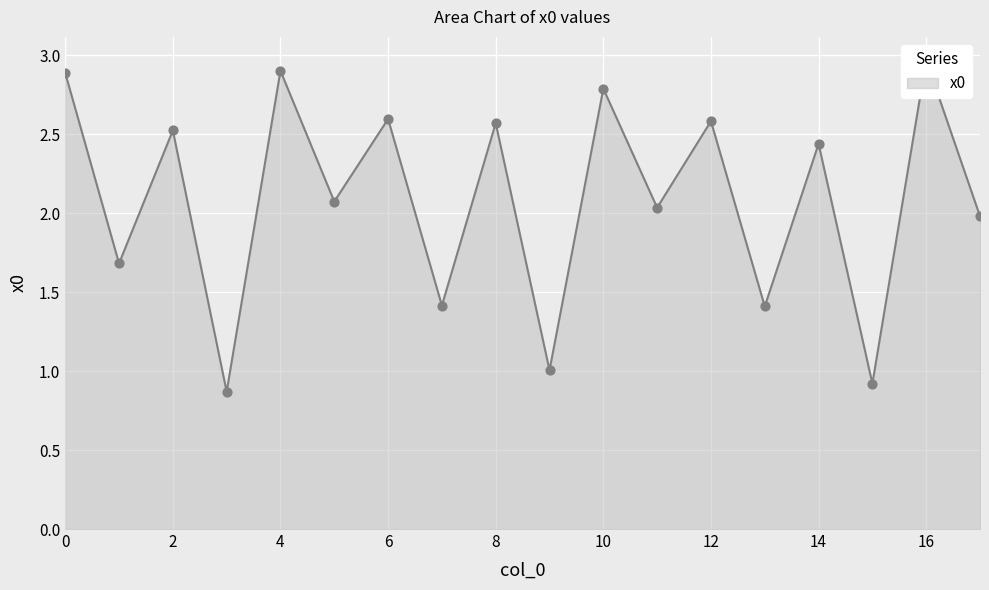

What is the change in value from 10 to 16?

+0.2